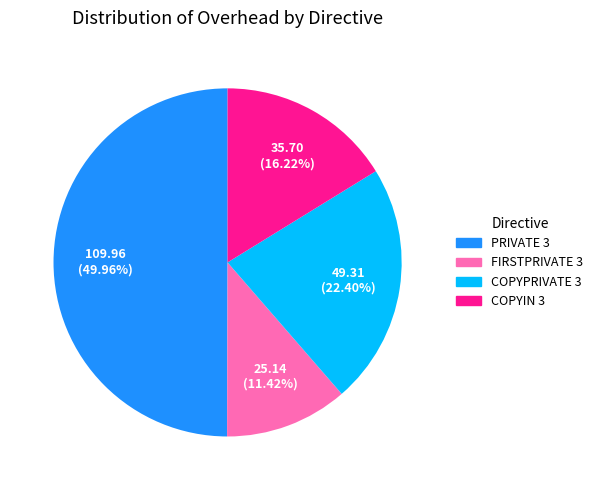

What percentage do COPYPRIVATE 3 and COPYIN 3 together represent?

38.6%